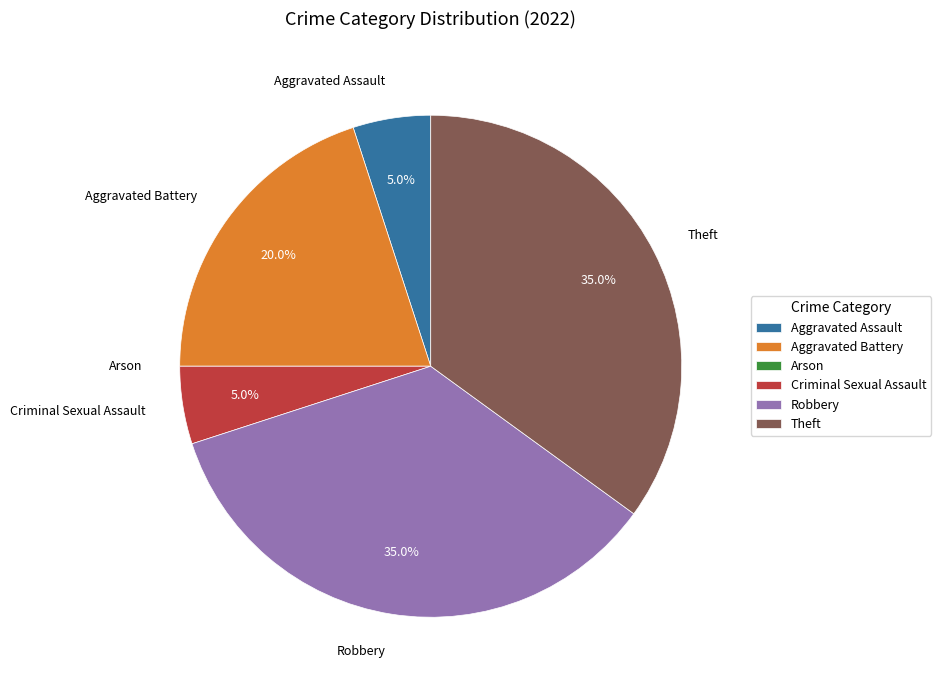

What portion of the pie excludes Theft?

65.0%